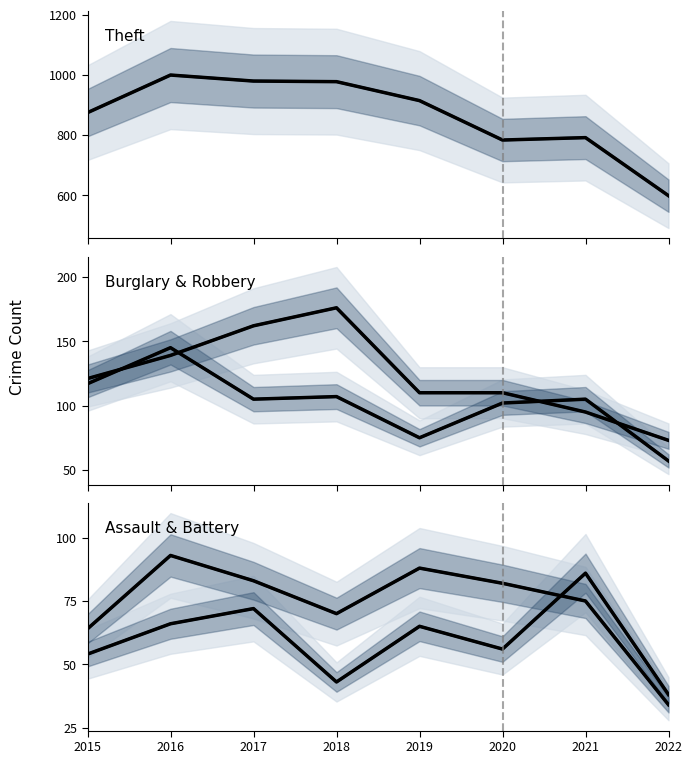

At which category is the sum across all series the highest?

2016